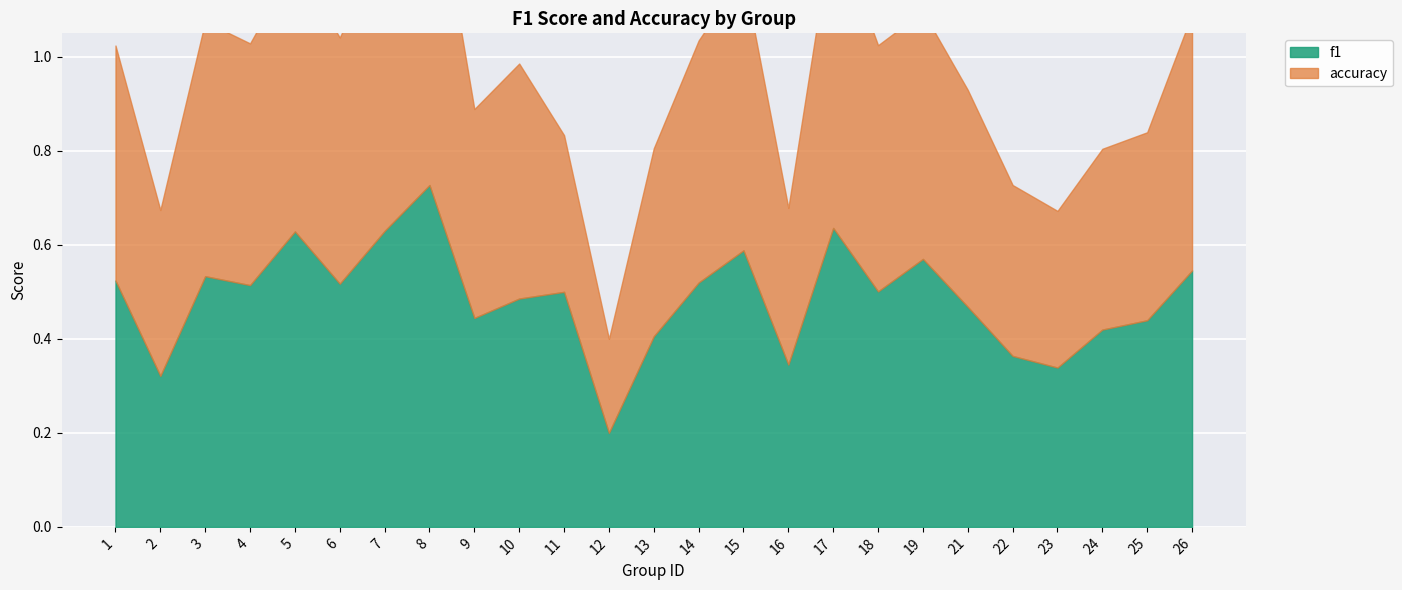

Where is f1 nearest to the value 0?

12